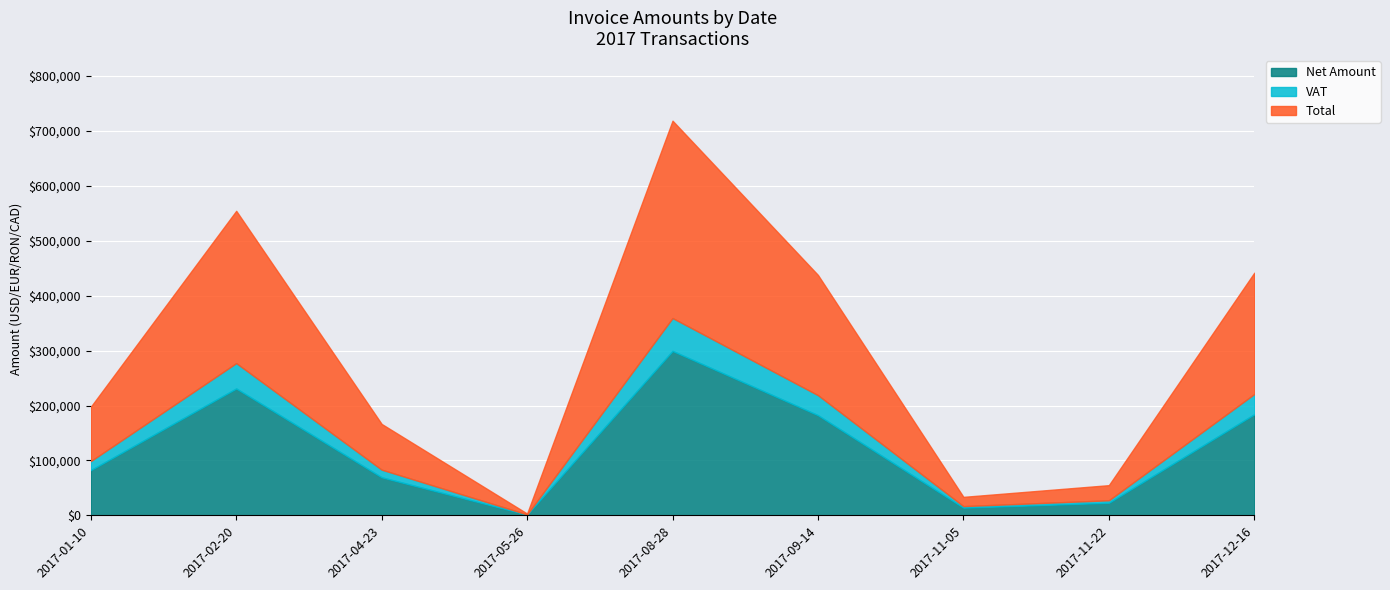

In Net Amount, how many points are lower than both neighbors (excluding endpoints)?

2